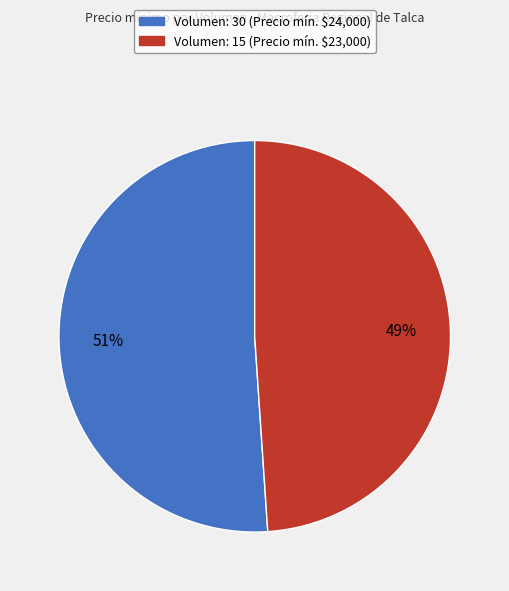

How many segments does this pie chart have?

2